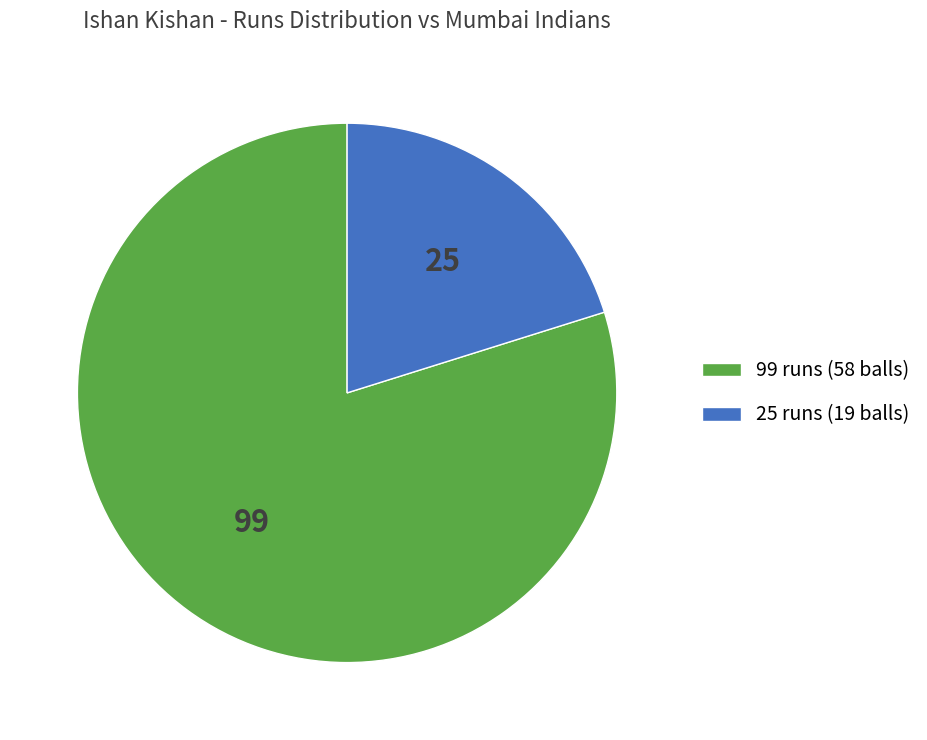

Is it true that 25 runs (19 balls) is 20% of the pie?

True